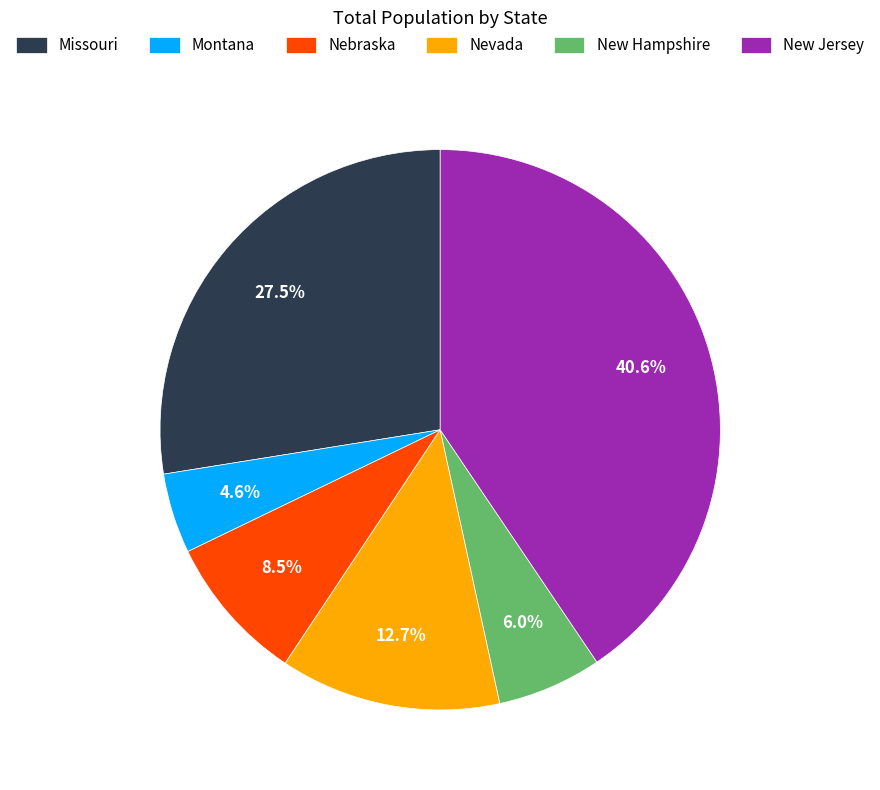

Does Nevada account for over 50% of the chart?

No